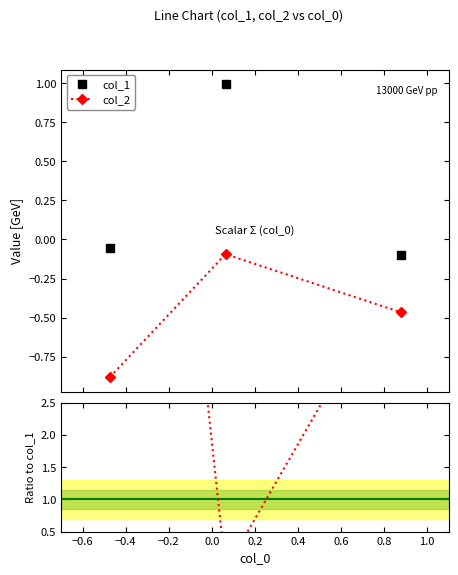

What is the lowest value of the col_2 series?

-0.9